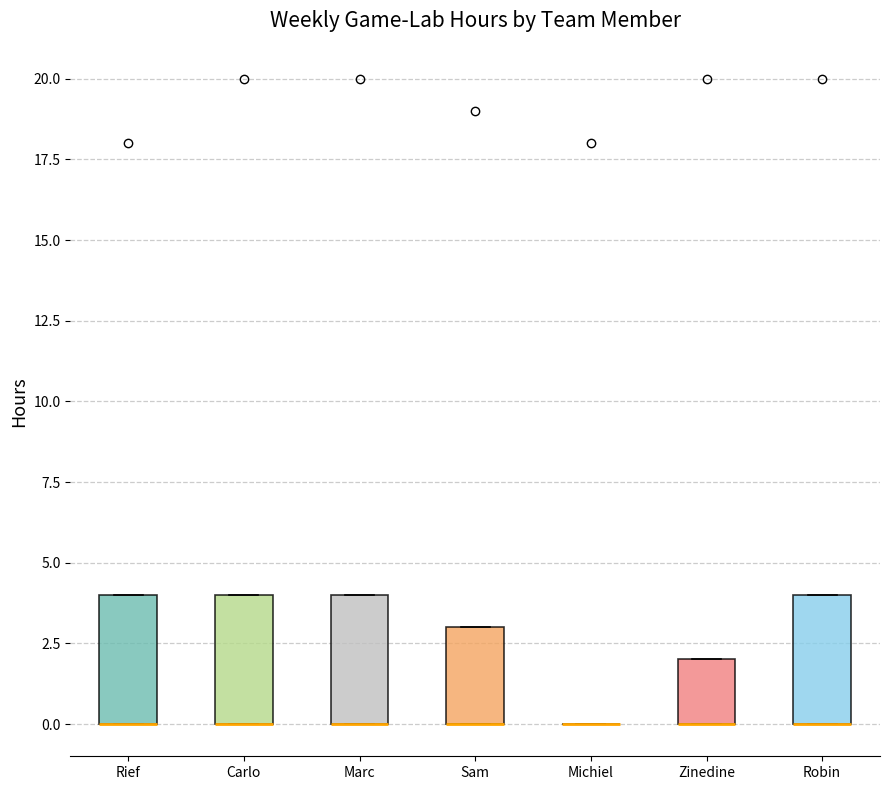

Reading left to right, transcribe this box plot: for each box, give where its median line is, the range the box spans, and where its two whiskers end, as read against the y-axis. The values are not printed on the chart, so give them approximately, as read against the axis.

Rief: median 0 (drawn on the box's lower edge), box 0 to 4, whiskers 0 to 4
Carlo: median 0 (drawn on the box's lower edge), box 0 to 4, whiskers 0 to 4
Marc: median 0 (drawn on the box's lower edge), box 0 to 4, whiskers 0 to 4
Sam: median 0 (drawn on the box's lower edge), box 0 to 3, whiskers 0 to 3
Michiel: box collapsed to a line at 0, whiskers 0 to 0
Zinedine: median 0 (drawn on the box's lower edge), box 0 to 2, whiskers 0 to 2
Robin: median 0 (drawn on the box's lower edge), box 0 to 4, whiskers 0 to 4